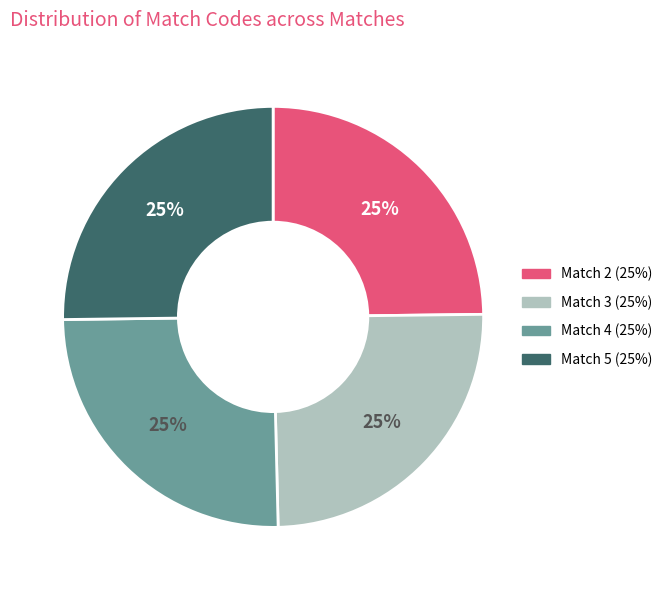

Is Match 2 the majority of the pie?

No